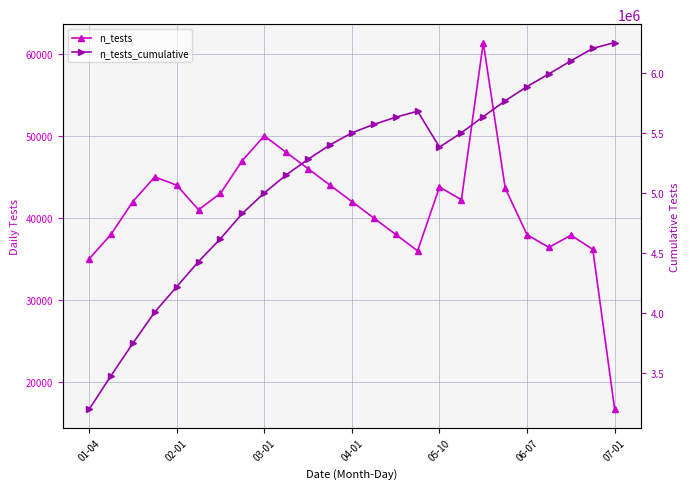

What is the maximum value for n_tests?

61371